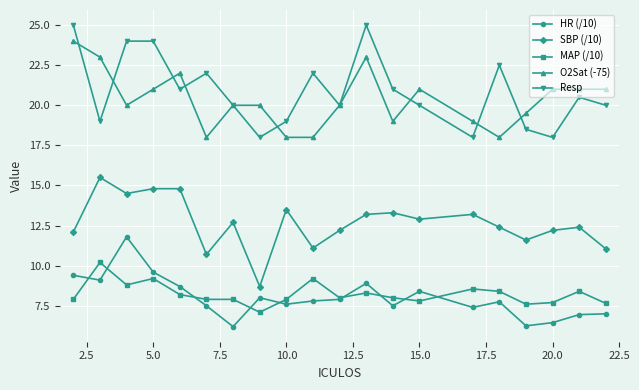

List the series in order of their peak value, highest first.

Resp, O2Sat (-75), SBP (/10), HR (/10), MAP (/10)